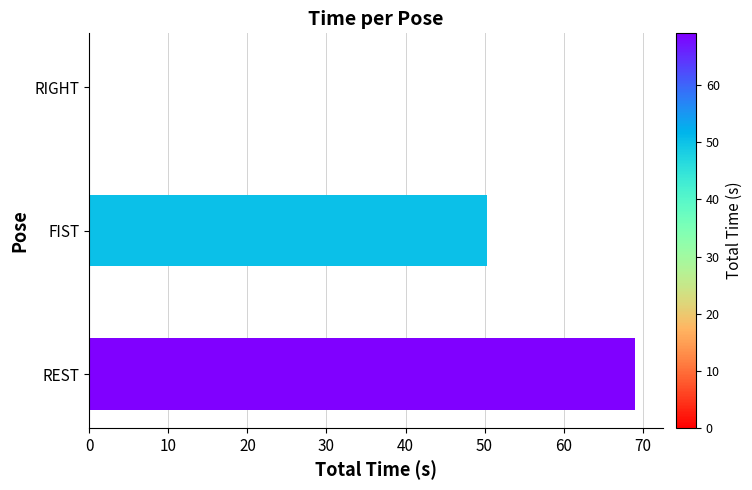

How many data points does each series have?

3